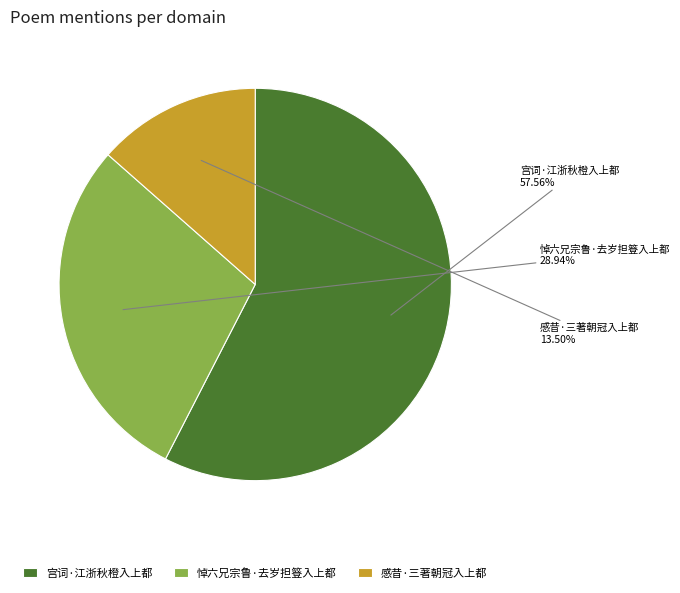

Is it true that 宫词·江浙秋橙入上都 is 58% of the pie?

True